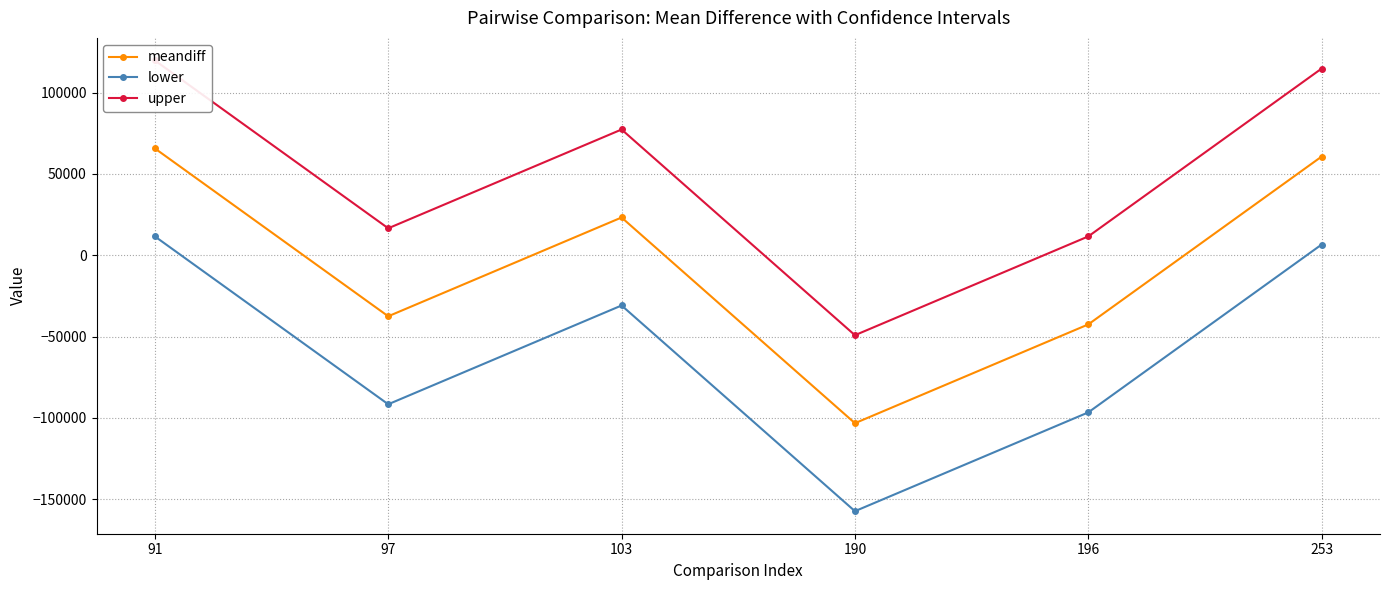

True or false: upper has a value of 3656.6 at 196.

False